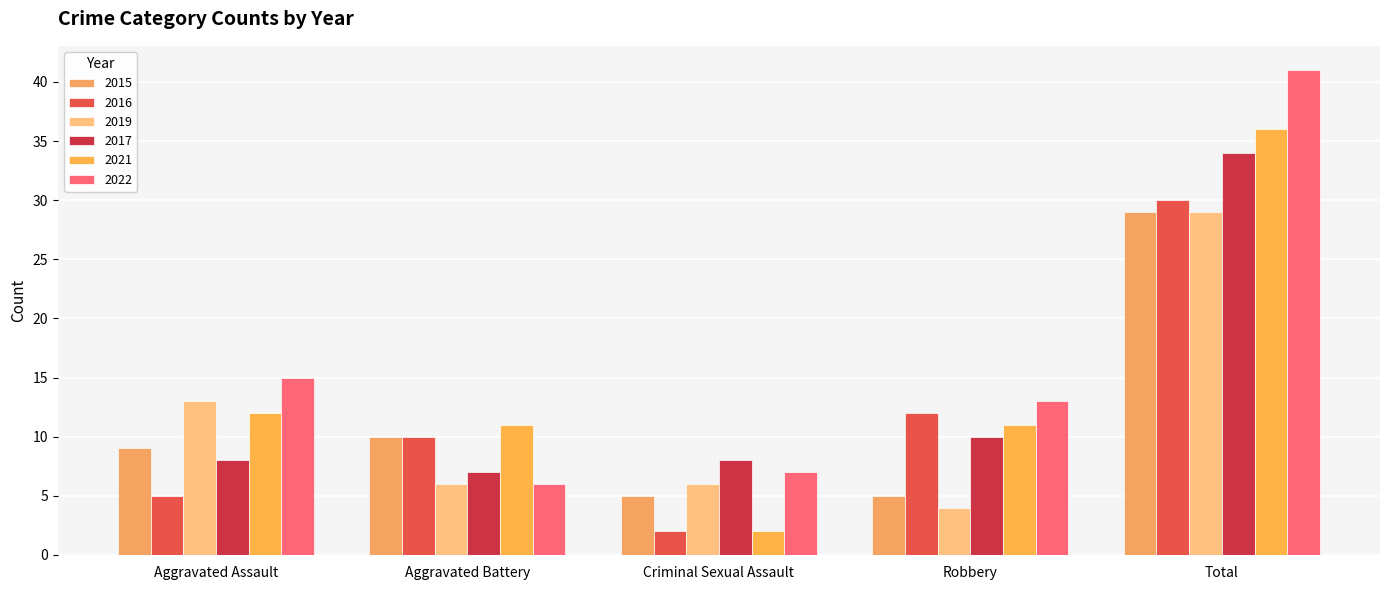

Reading right to left, what are all the values shown in this chart?

2015: Total=29	Robbery=5	Criminal Sexual Assault=5	Aggravated Battery=10	Aggravated Assault=9
2016: Total=30	Robbery=12	Criminal Sexual Assault=2	Aggravated Battery=10	Aggravated Assault=5
2019: Total=29	Robbery=4	Criminal Sexual Assault=6	Aggravated Battery=6	Aggravated Assault=13
2017: Total=34	Robbery=10	Criminal Sexual Assault=8	Aggravated Battery=7	Aggravated Assault=8
2021: Total=36	Robbery=11	Criminal Sexual Assault=2	Aggravated Battery=11	Aggravated Assault=12
2022: Total=41	Robbery=13	Criminal Sexual Assault=7	Aggravated Battery=6	Aggravated Assault=15